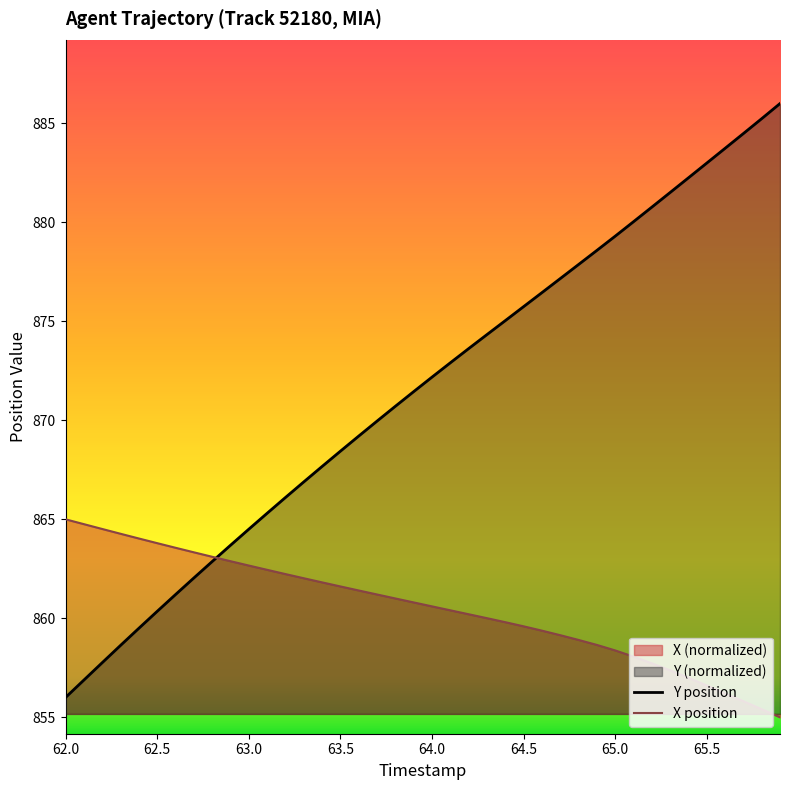

How many intersections are there between Y and X?

1